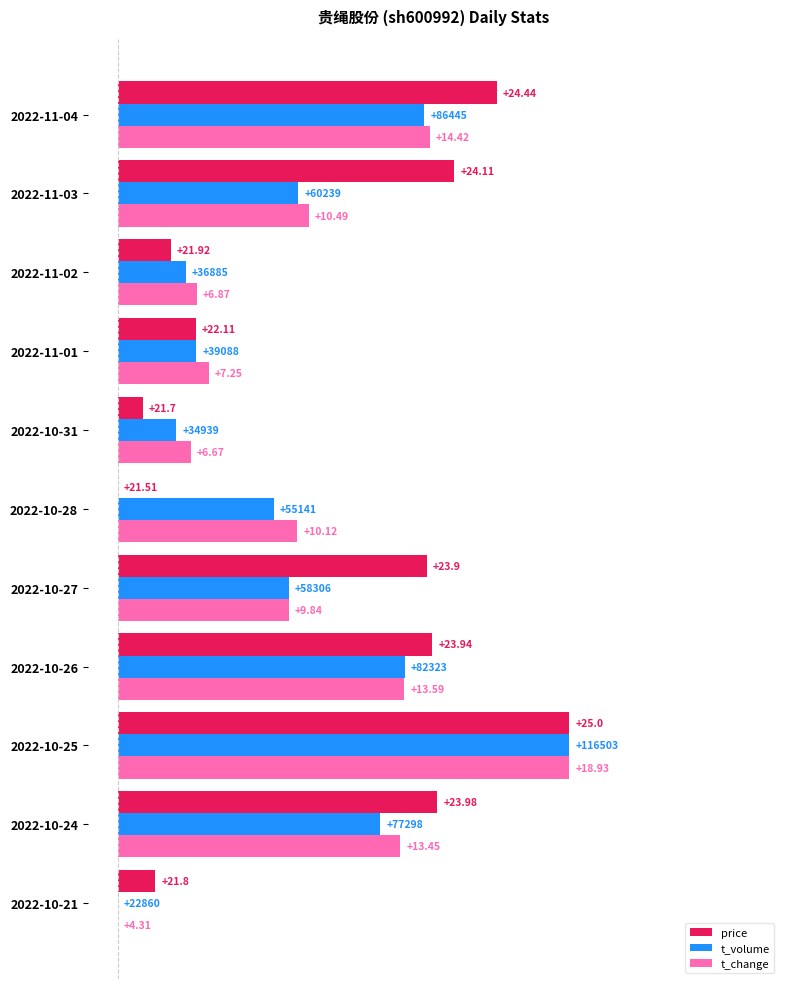

What are all the series names shown in the legend?

price, t_volume, t_change